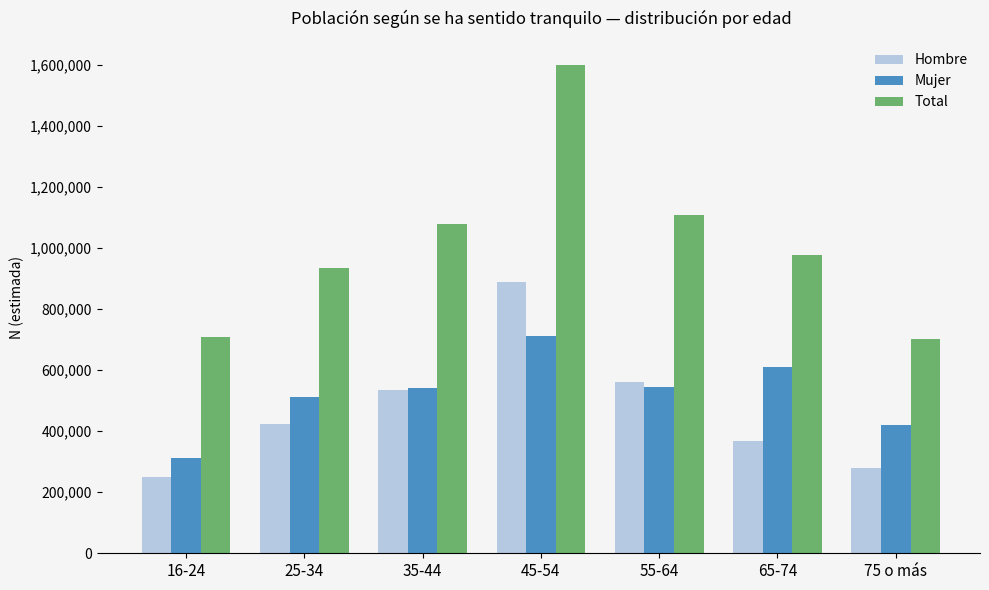

What are all the series names shown in the legend?

Hombre, Mujer, Total